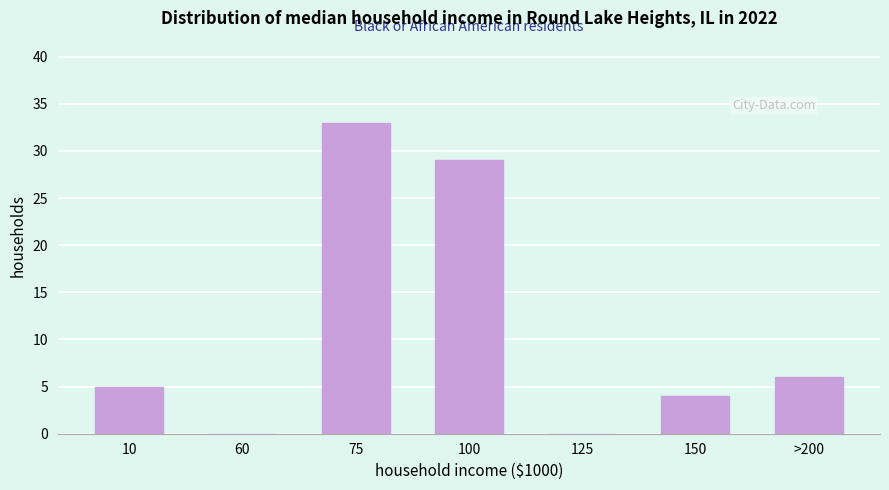

Reading left to right, what are all the values shown in this chart?

10=5	60=0	75=33	100=29	125=0	150=4	>200=6